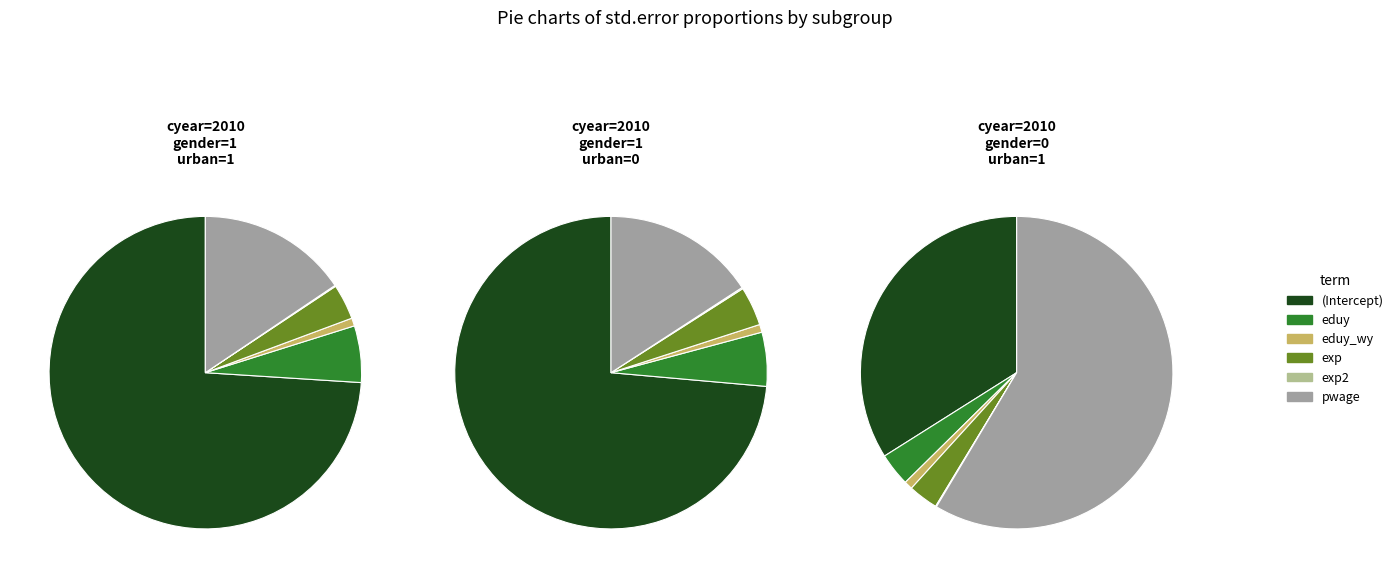

Count the number of slices in the pie.

6